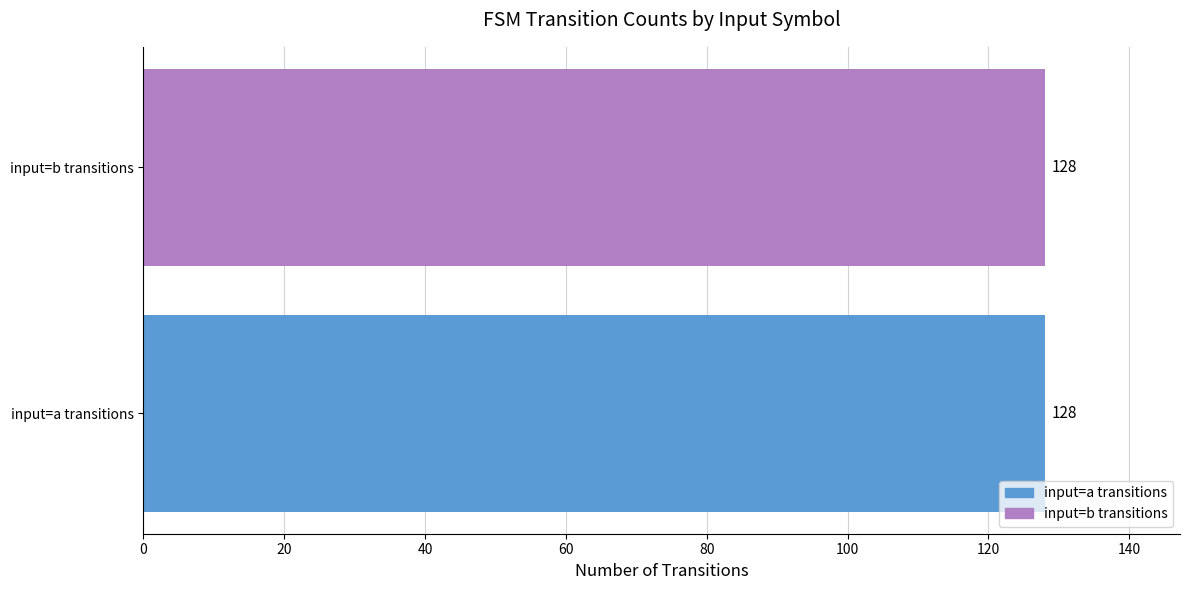

Rank the series by their maximum value, from highest to lowest.

input_a, input_b